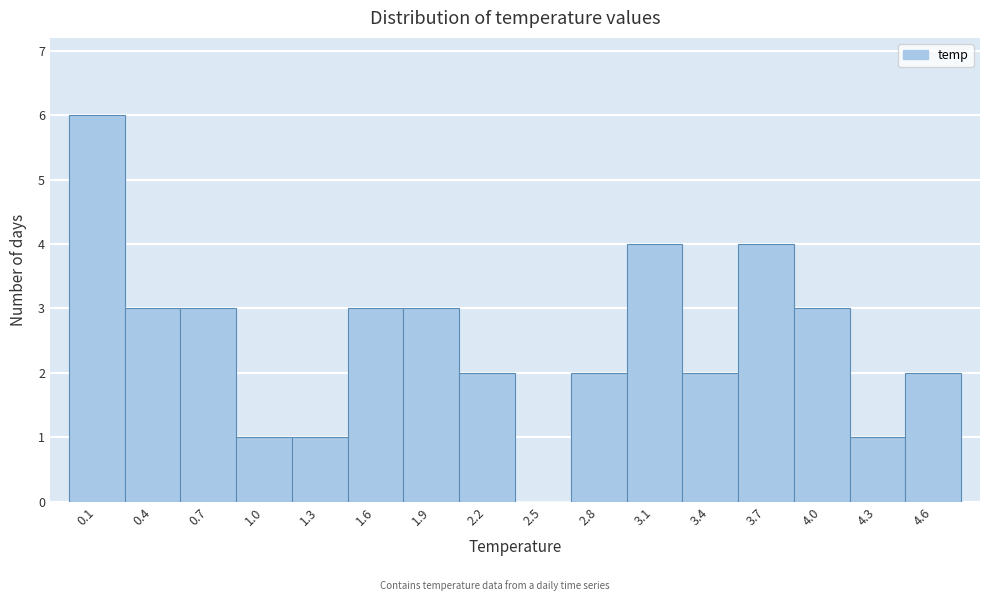

Reading left to right, transcribe this chart: for each bar, give the range it covers on the x-axis and its height. Neither the bar edges nor the heights are printed on the chart, so give them approximately, as read against the axes.

0.00 to 0.30: 6
0.30 to 0.60: 3
0.60 to 0.90: 3
0.90 to 1.20: 1
1.20 to 1.50: 1
1.50 to 1.80: 3
1.80 to 2.10: 3
2.10 to 2.35: 2
2.35 to 2.65: 0
2.65 to 2.95: 2
2.95 to 3.25: 4
3.25 to 3.55: 2
3.55 to 3.85: 4
3.85 to 4.15: 3
4.15 to 4.45: 1
4.45 to 4.75: 2